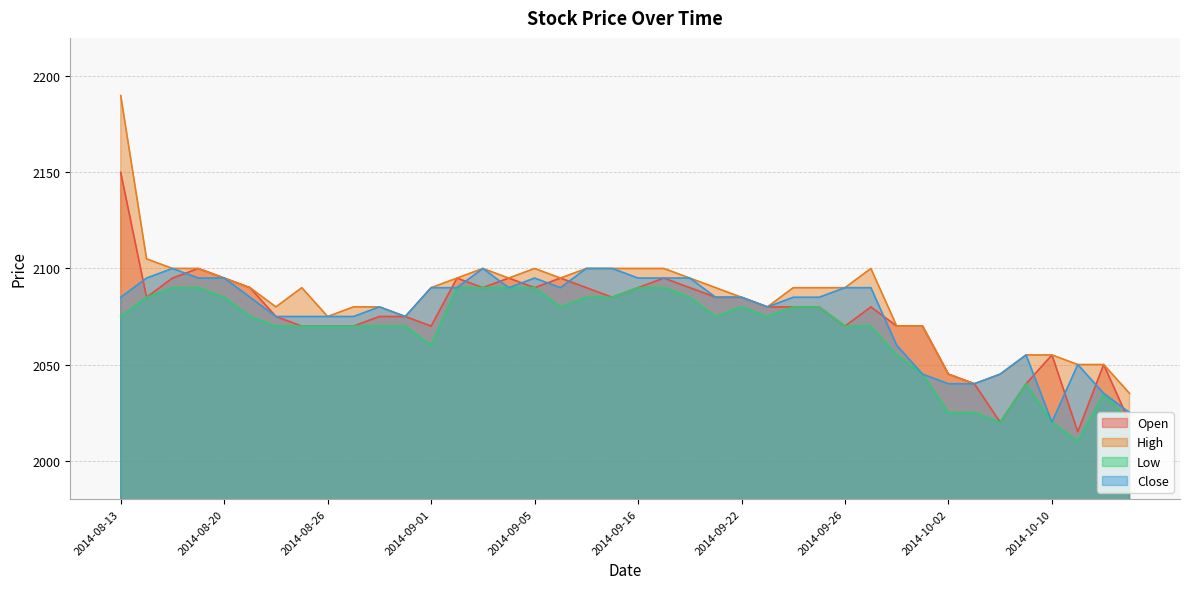

What is the average value of the Low series?

2067